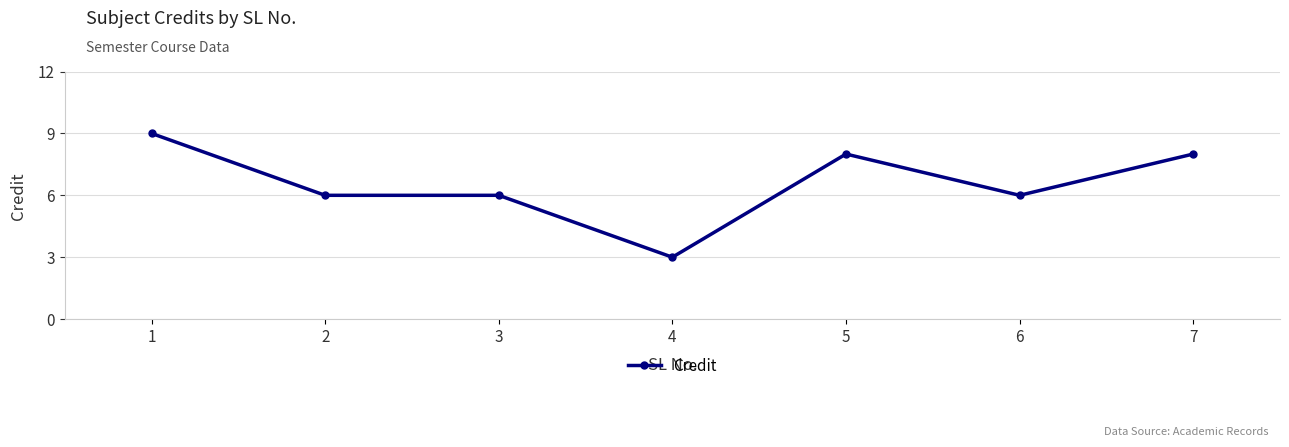

Which label corresponds to the smallest value in the chart?

4